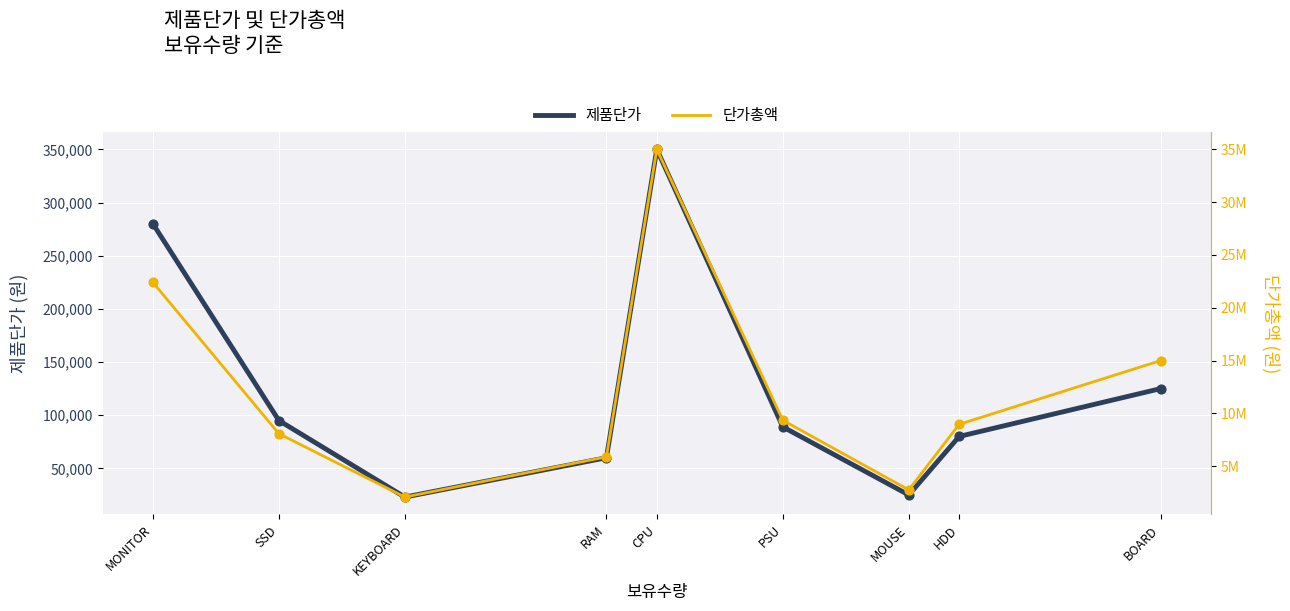

Which series has the largest total across all categories?

단가총액